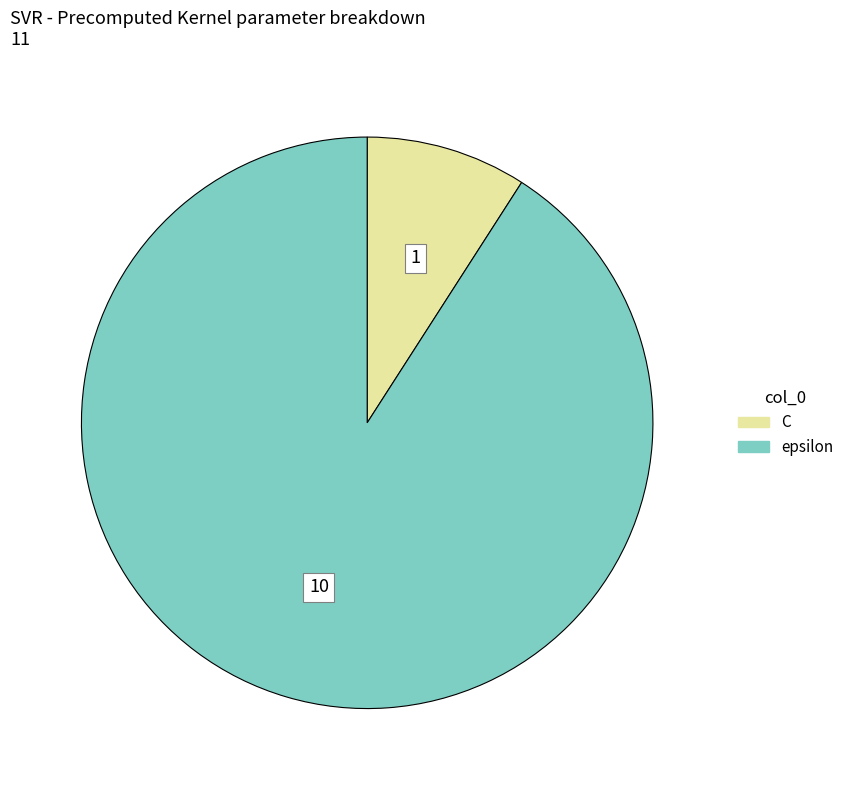

The epsilon slice represents 91% of the pie. True or false?

True